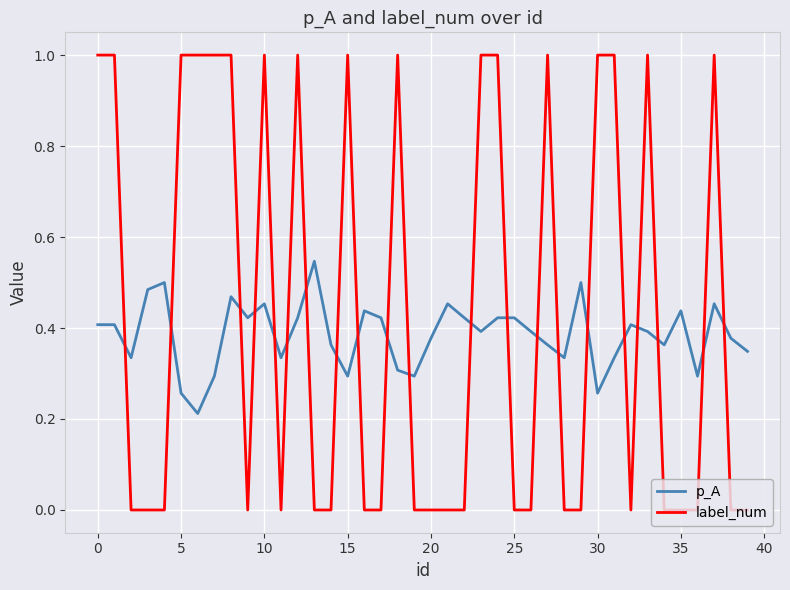

After their last crossing, which series has the higher values: p_A or label_num?

p_A